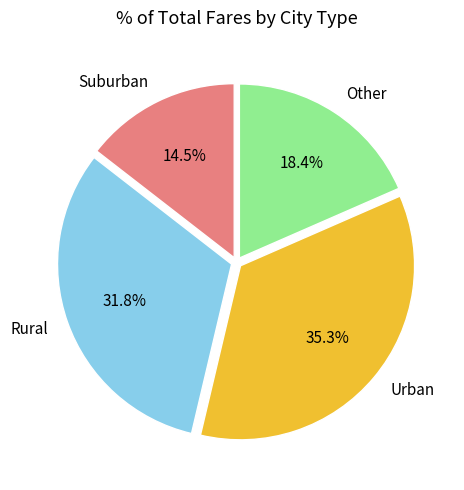

Is there any slice that represents more than half of the pie?

No